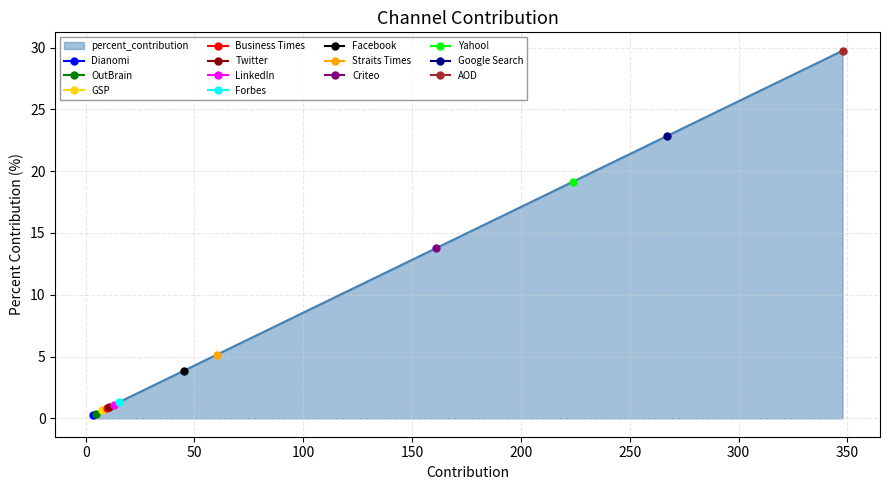

Which has a higher value, AOD or OutBrain?

AOD